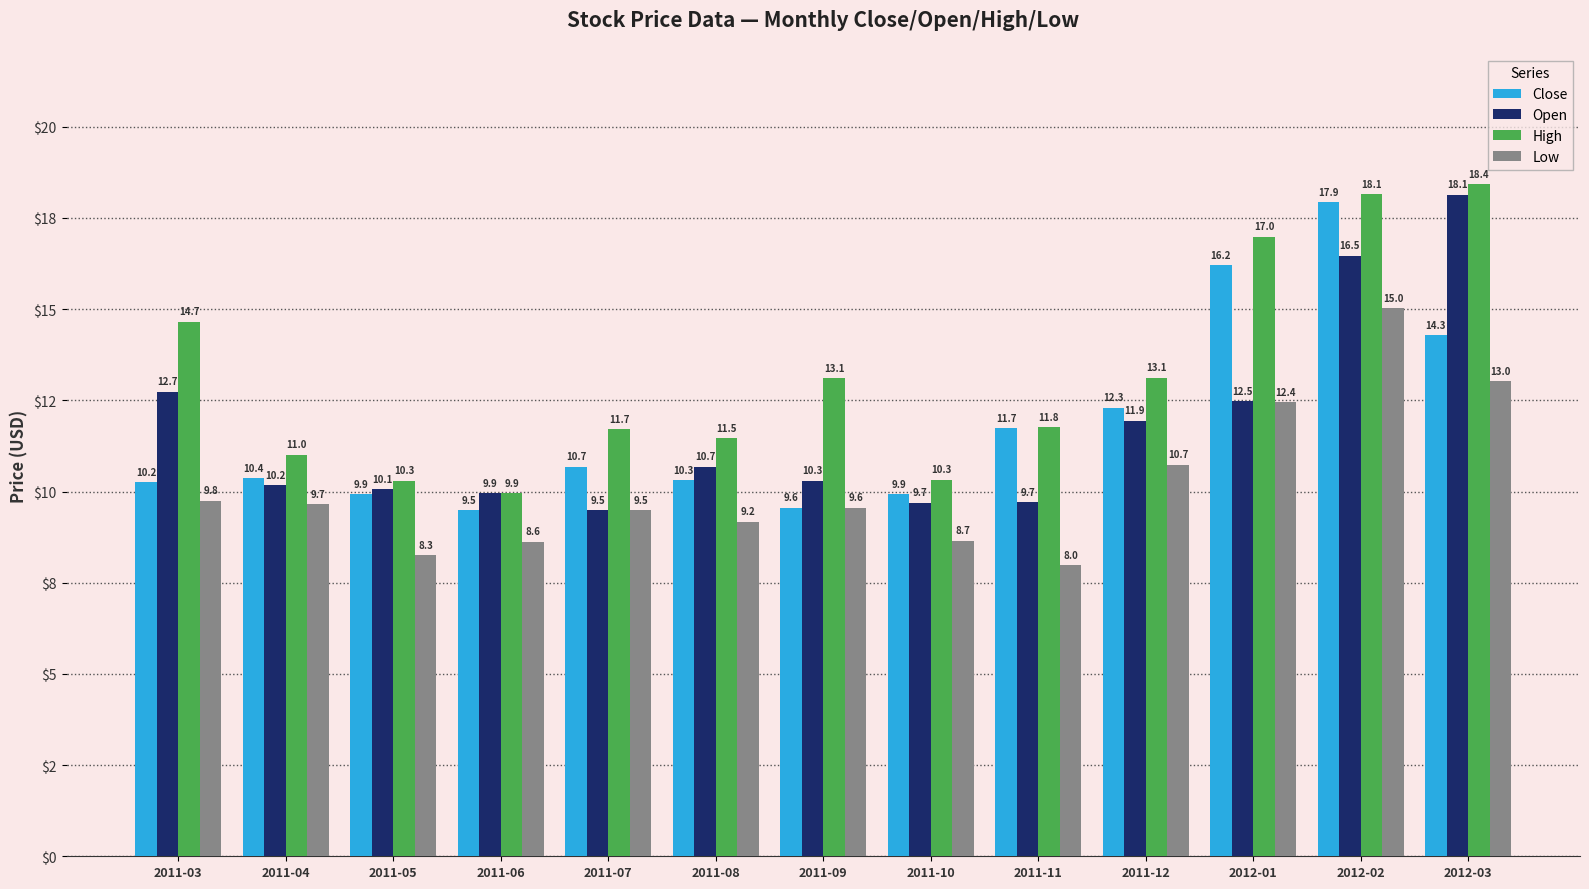

The value of Close at 2011-06 is 9.5. True or false?

True